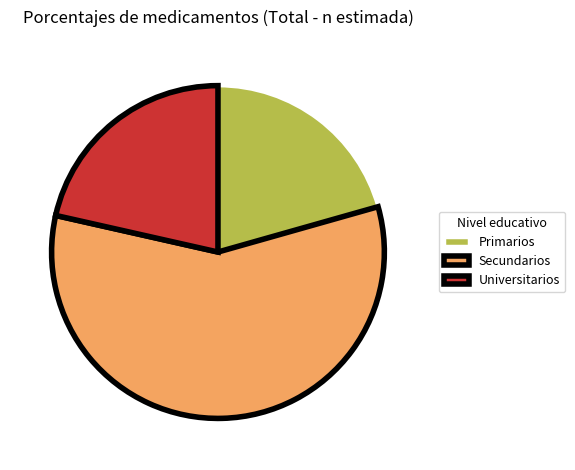

Which slice represents more than half of the pie?

Secundarios